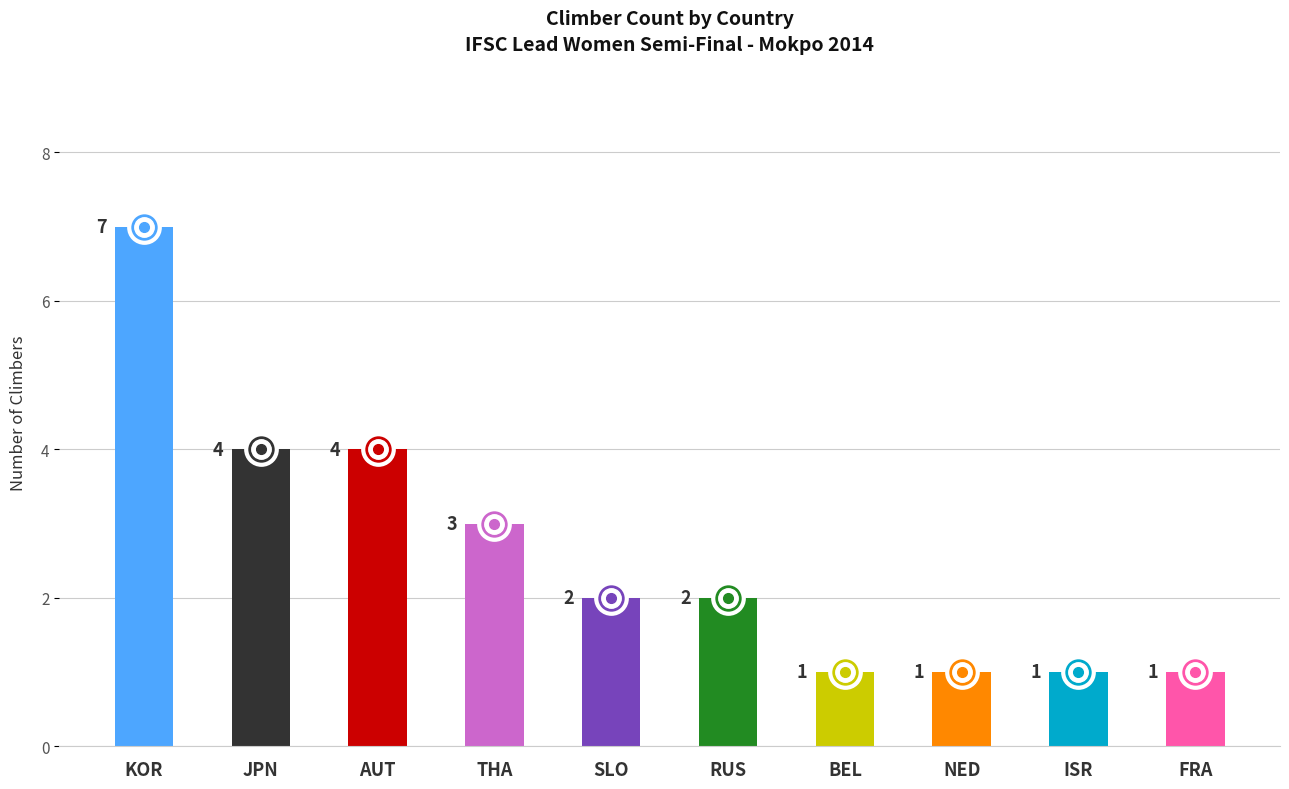

What is the ratio of the value at FRA to the value at SLO?

0.5